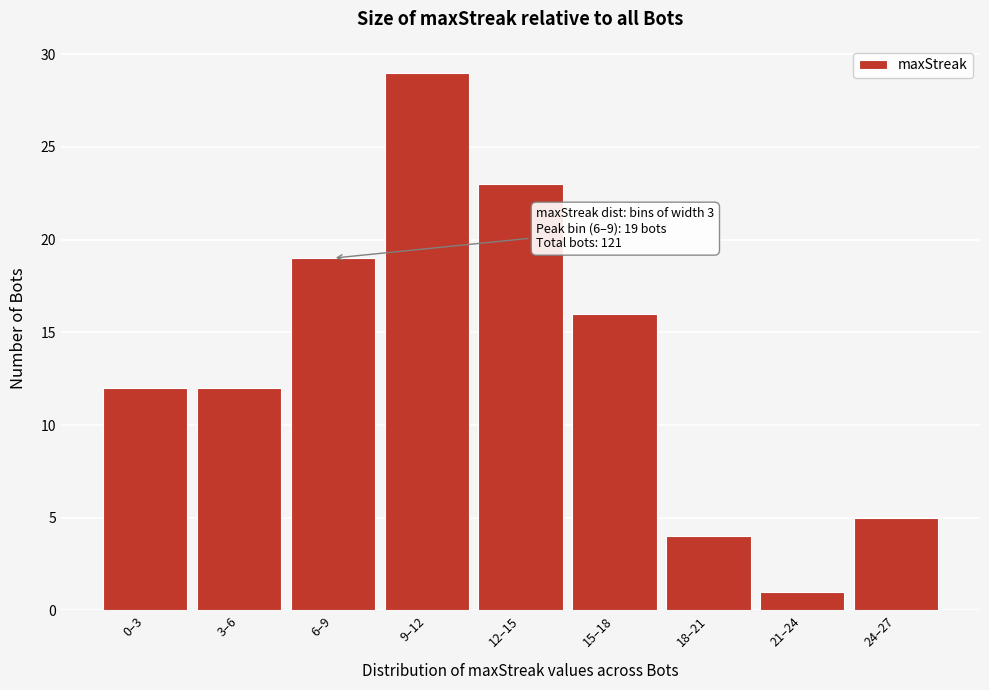

Reading right to left, transcribe all the data shown in this chart.

5	1	4	16	23	29	19	12	12